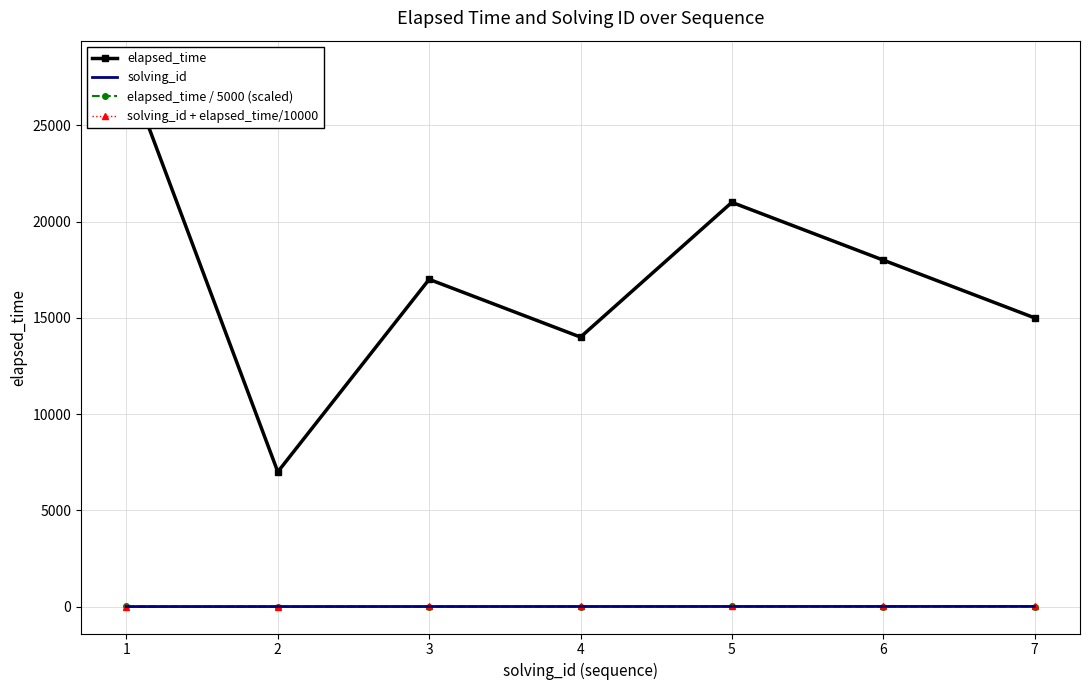

Which series has the widest spread of values?

elapsed_time